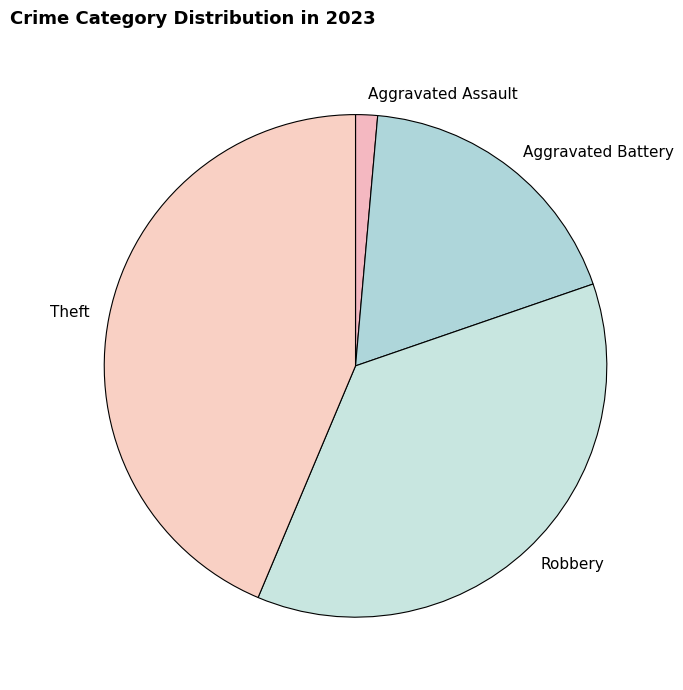

Is there any slice that represents more than half of the pie?

No